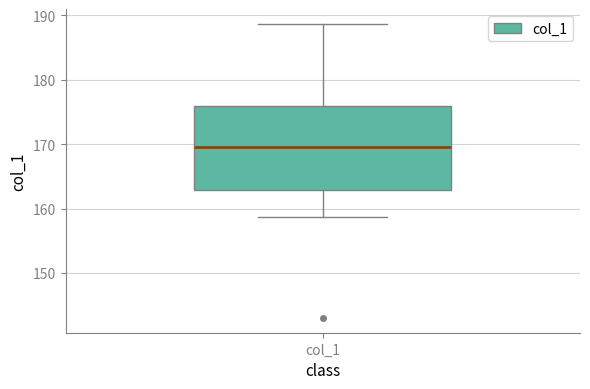

Read this box plot against the y-axis: the position of the median line, the range covered by the box, and the ends of both whiskers. The values are not printed on the chart, so give them approximately, as read against the axis.

median 170, box 163 to 176, whiskers 159 to 189